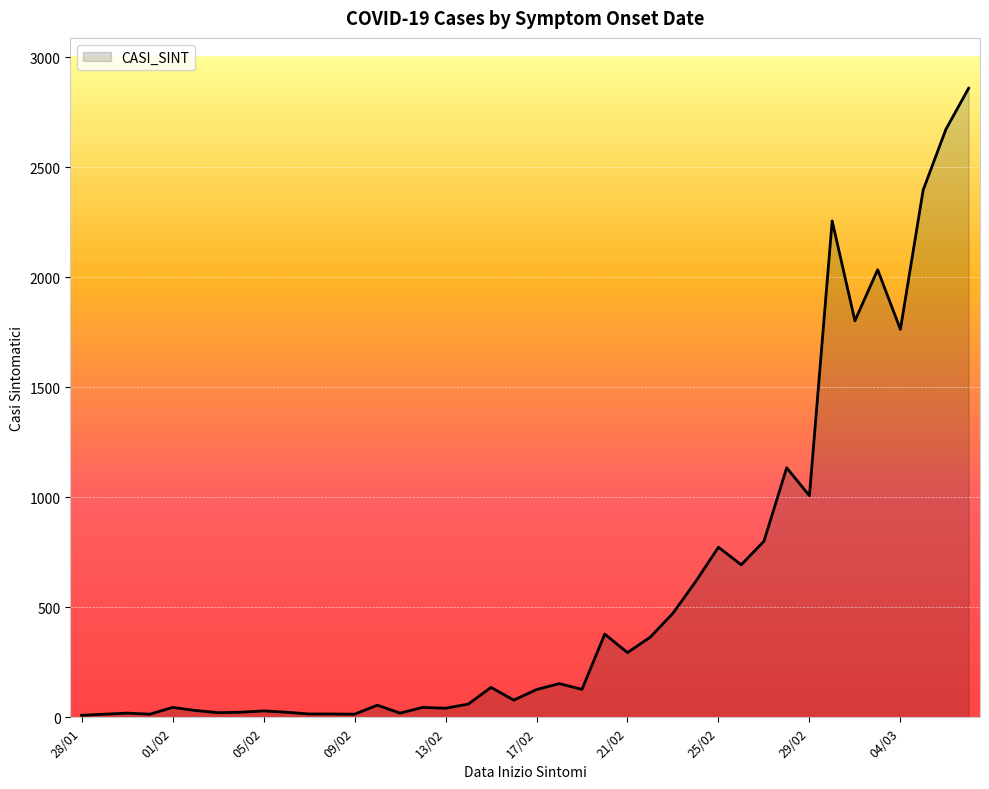

What is the difference between the maximum and minimum values?

2850